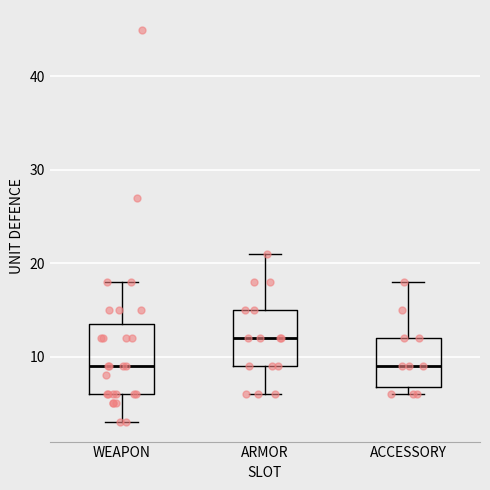

Where is the upper edge of the box for ACCESSORY on the y-axis? The values are not printed on the chart, so give them approximately, as read against the axis.

12